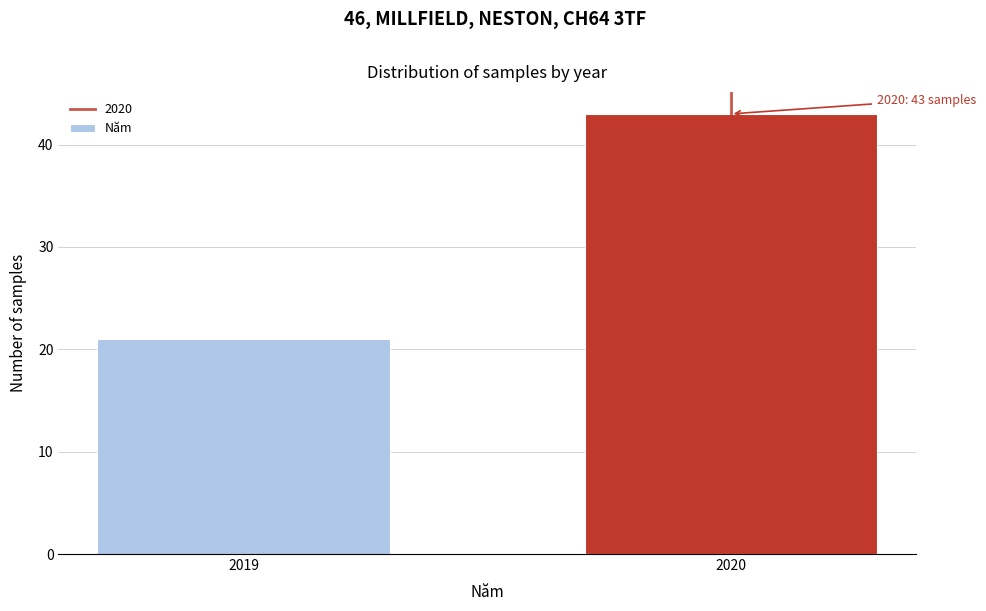

Reading left to right, what are all the values shown in this chart?

2019=21	2020=43